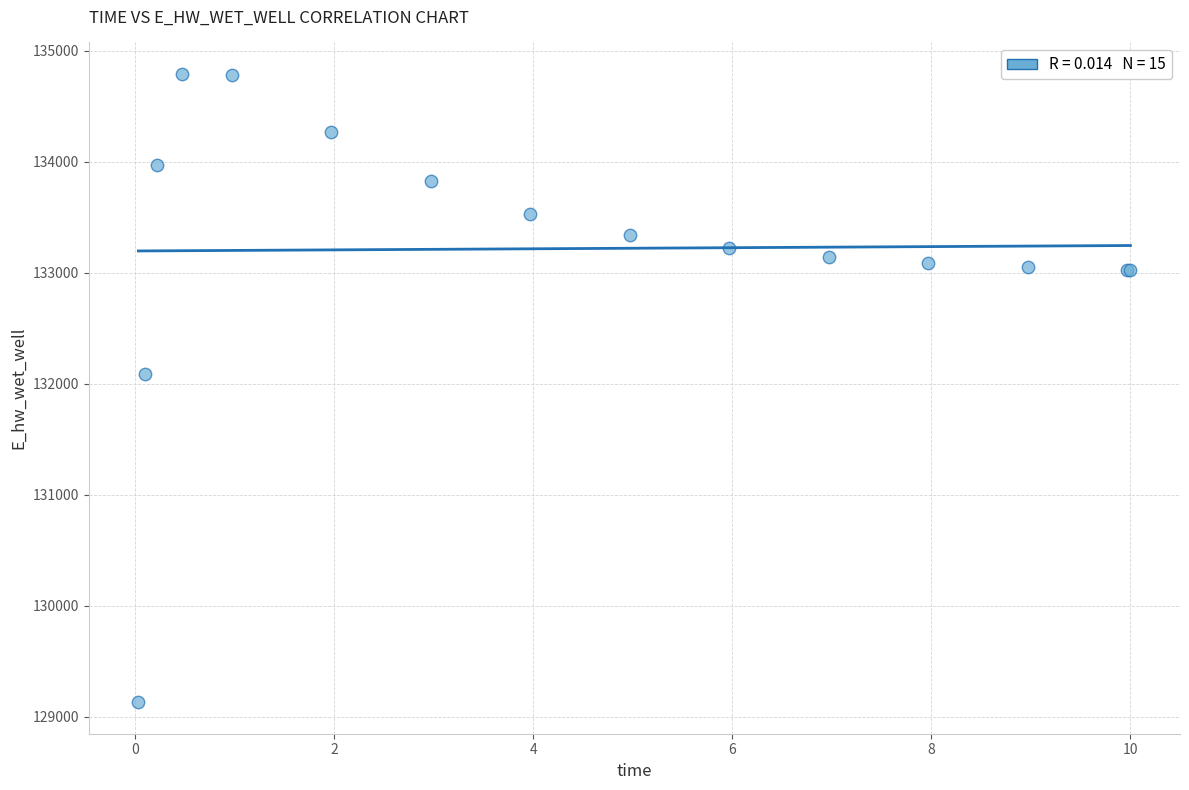

What Y value in the scatter plot is closest to 131962?

132086.3